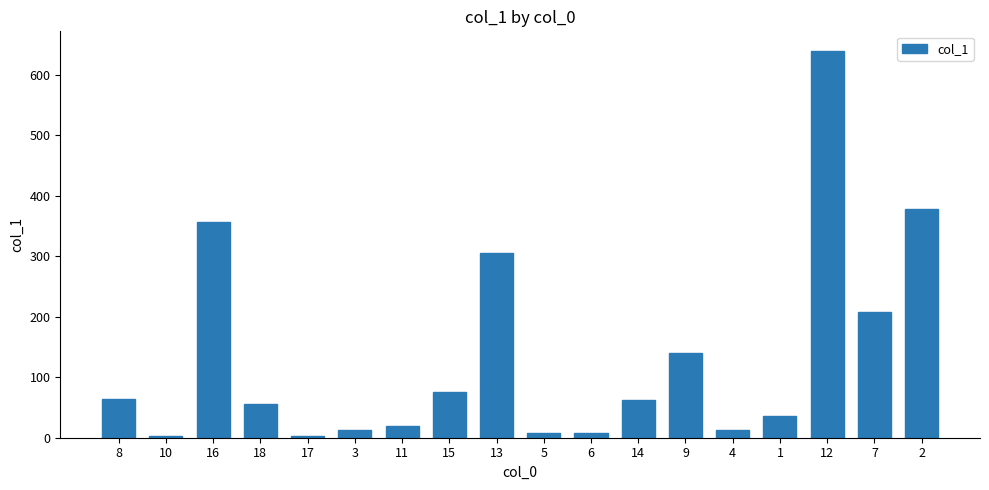

What is the greatest value displayed?

640.0